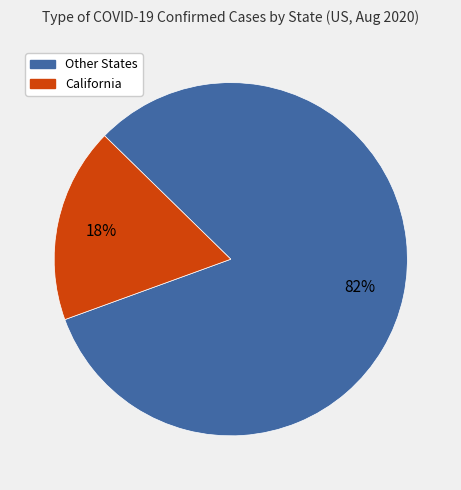

Count the number of slices in the pie.

2